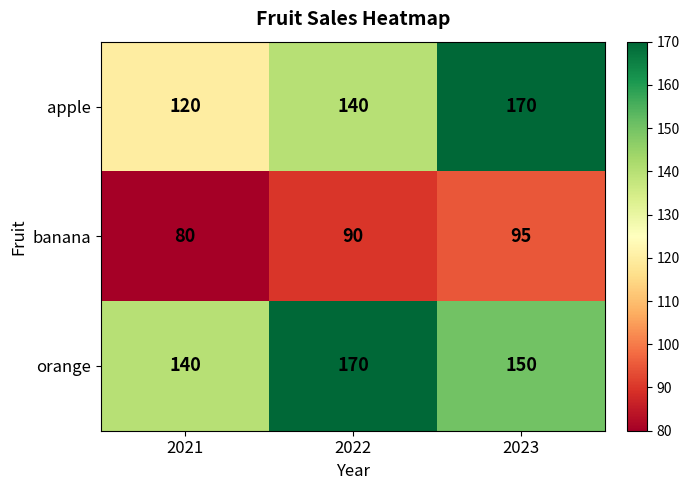

Which series has the largest total across all categories?

orange